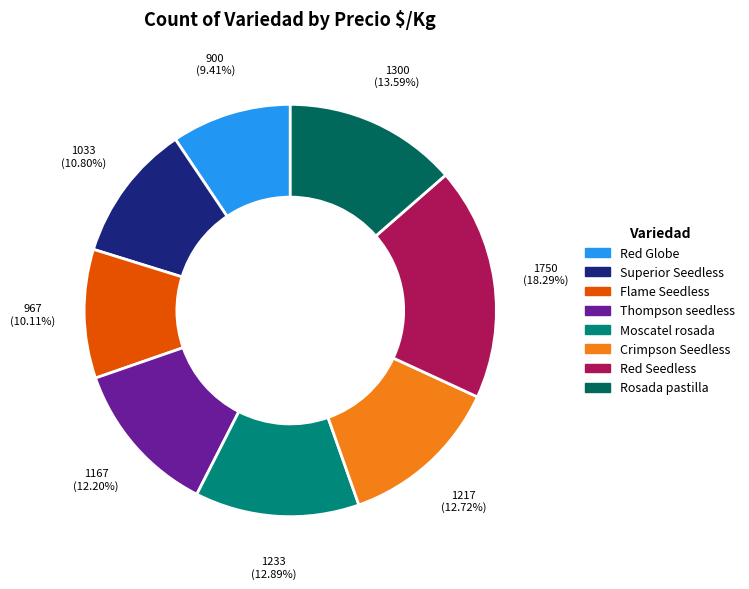

Approximately how many times larger is the value at Red Globe compared to Crimpson Seedless?

0.7